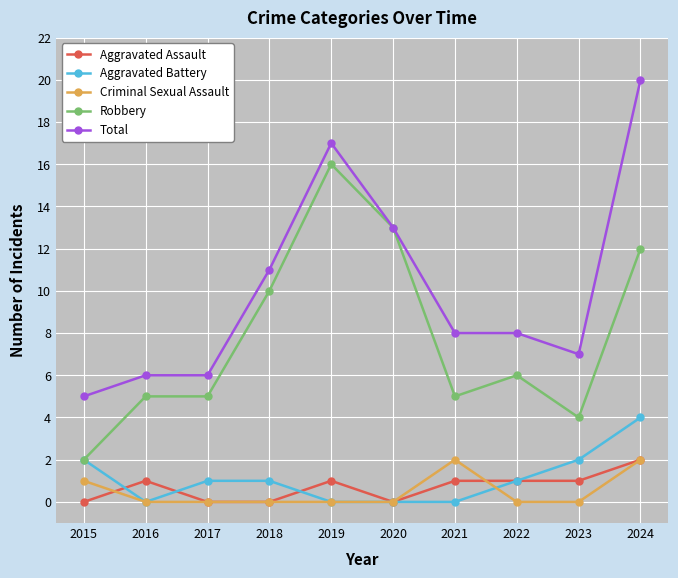

The Aggravated Battery series shows 0 at 2019. True or false?

True